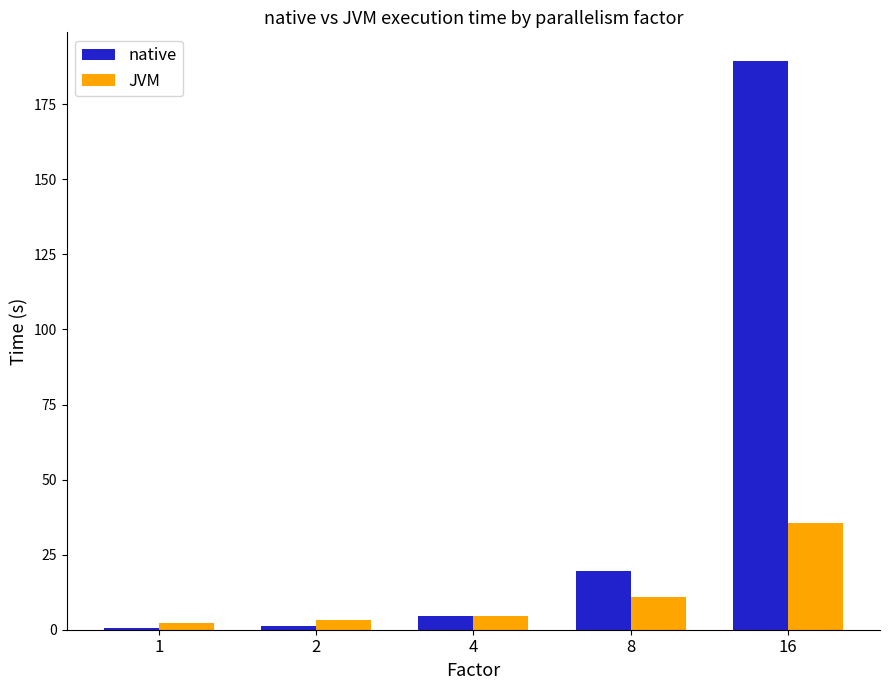

The value of JVM at 16 is 35.6. True or false?

True